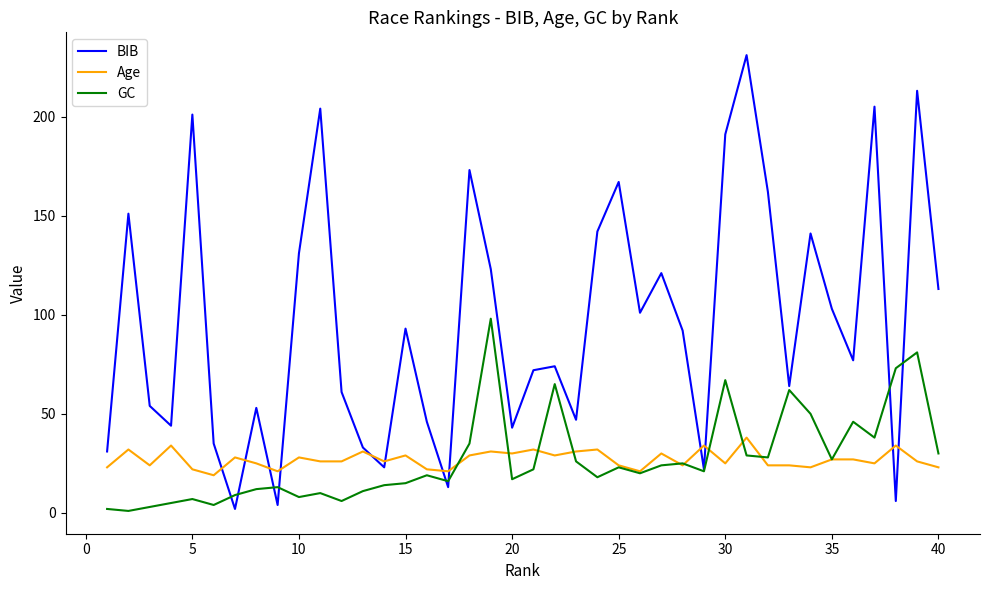

Does the chart have visible grid lines?

No